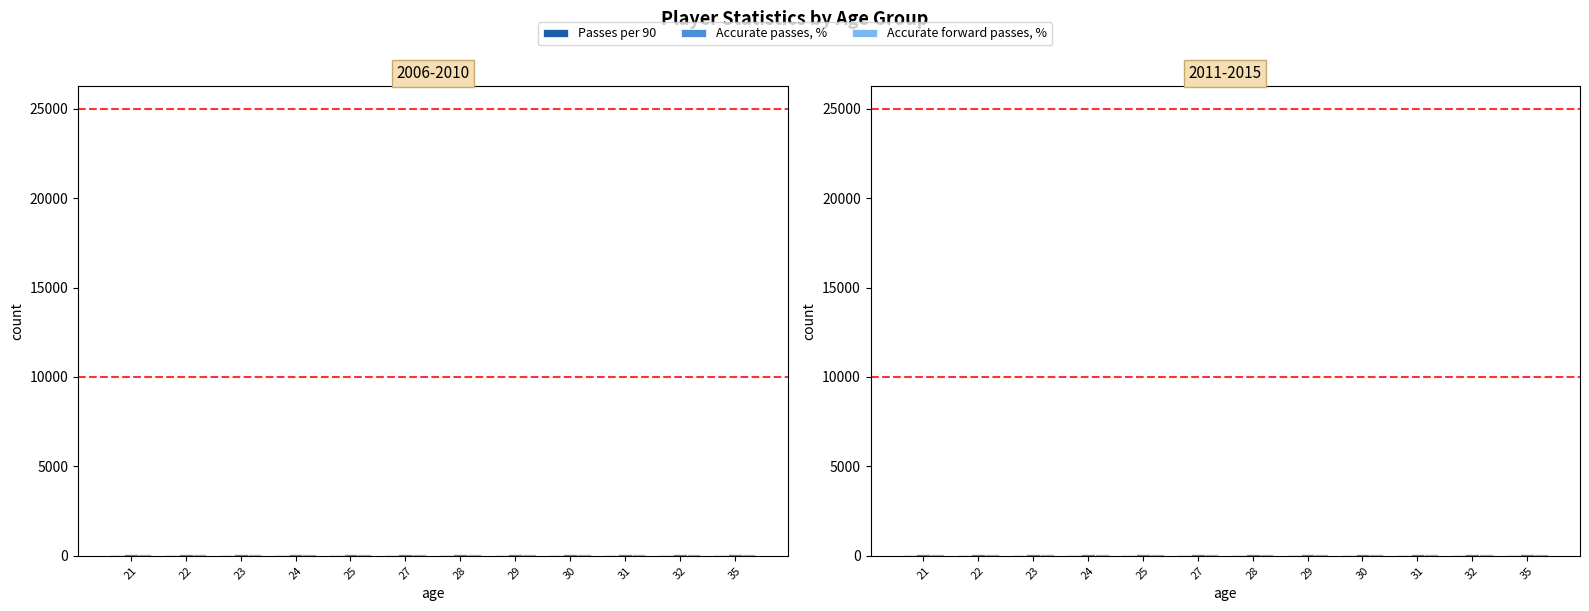

Reading left to right, what are all the values shown in this chart?

Passes per 90: 21=45.8	22=48.9	23=54.1	24=62.4	25=51.9	27=52.6	28=66.6	29=56.4	30=52.9	31=54.8	32=72.6	35=41.7
Accurate passes, %: 21=89.4	22=87.9	23=90.7	24=91.2	25=88.6	27=89.9	28=92.9	29=85.9	30=87.5	31=87.5	32=89.1	35=91.1
Accurate forward passes, %: 21=74.5	22=75.2	23=82.3	24=79.7	25=76.1	27=76.1	28=81.2	29=75.9	30=77.7	31=74.6	32=74.5	35=78.7